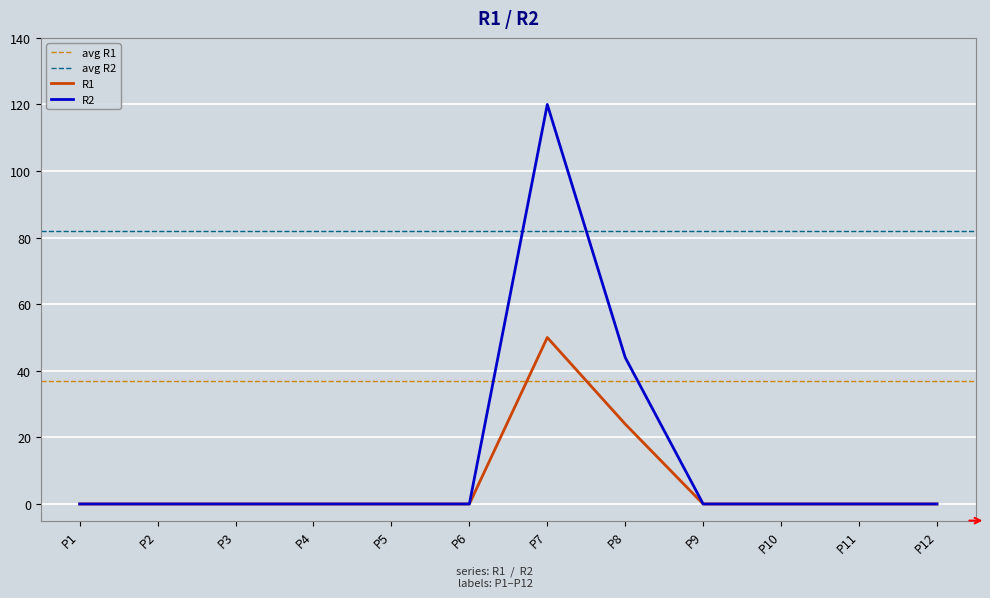

Which series changed the most between P4 and P10?

R1